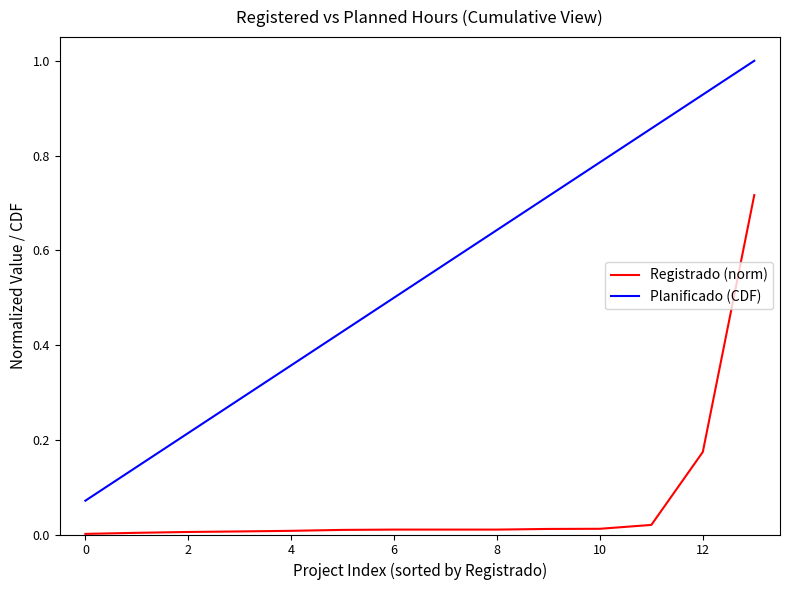

True or false: Registrado (norm) and Planificado (CDF) cross at least once.

False